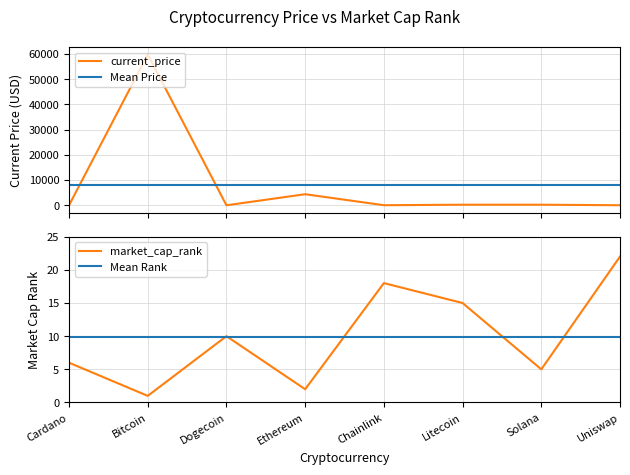

What position from the right is Bitcoin?

7